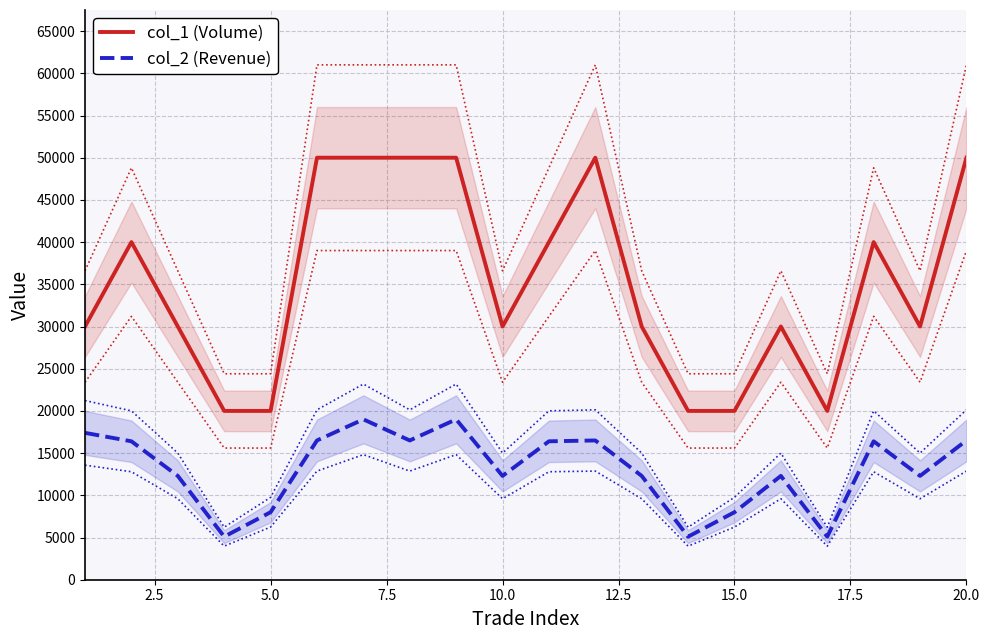

True or false: col_1 (Volume) has a value of 50000 at 20.0.

True